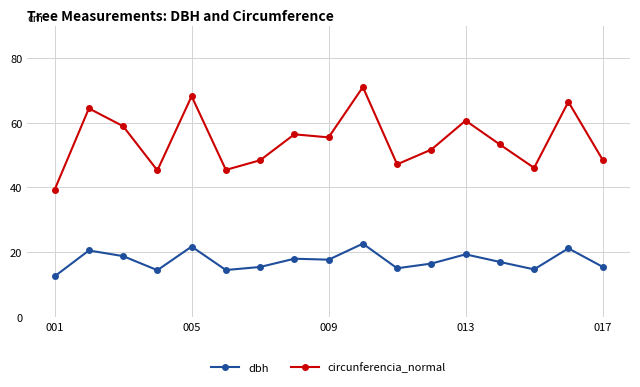

True or false: circunferencia_normal has more than 0 interior local peaks.

True